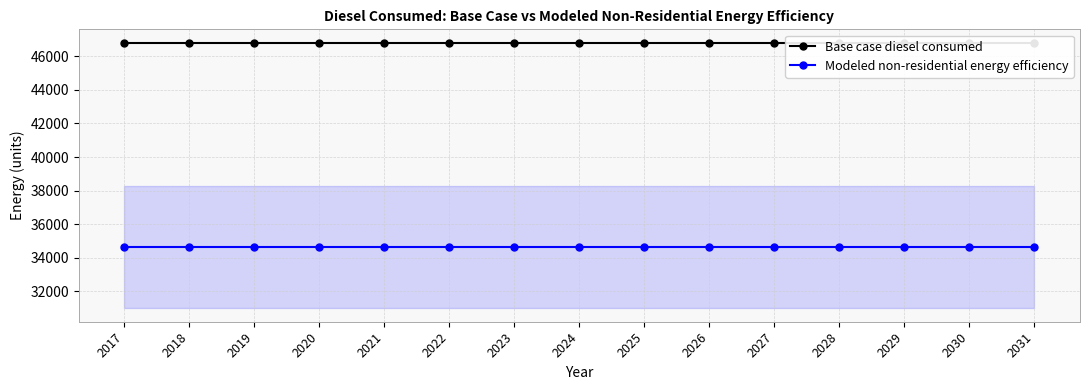

At which category is the sum across all series the highest?

2017